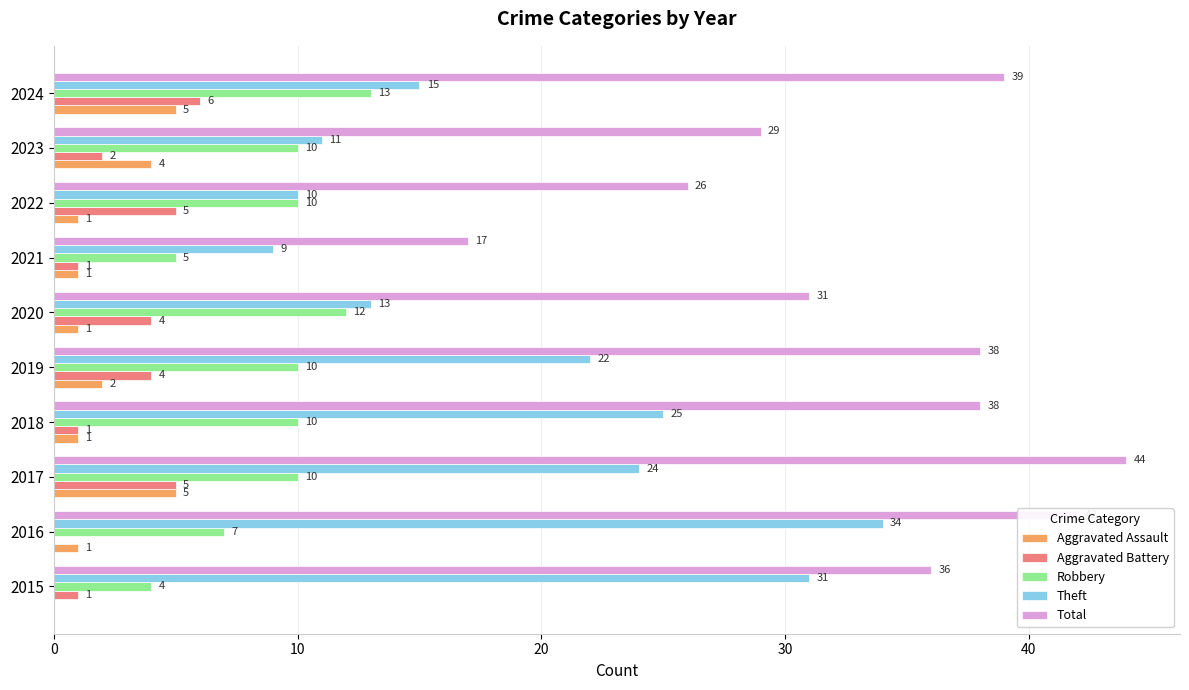

Between 2018 and 2023, which series saw the biggest shift?

Theft